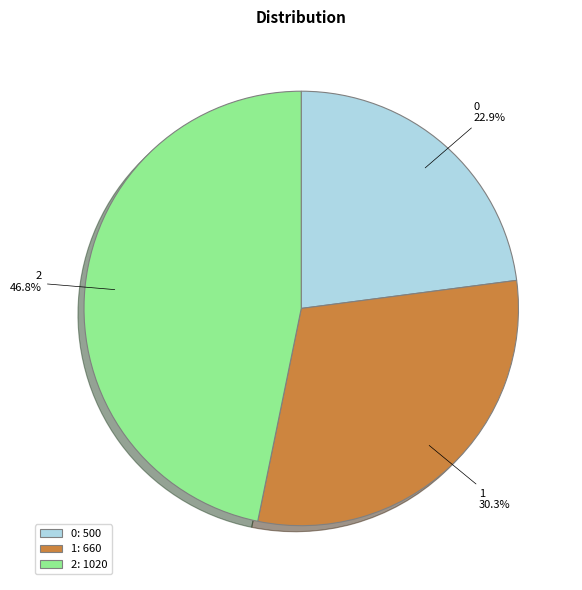

Is it true that 2 is 47% of the pie?

True